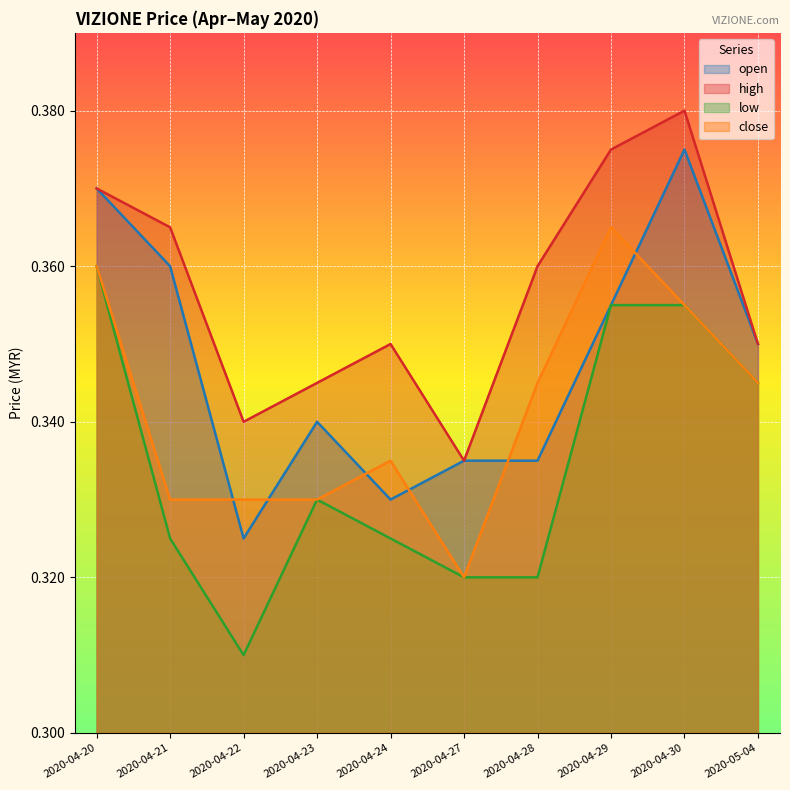

What is the lowest value of the close series?

0.3